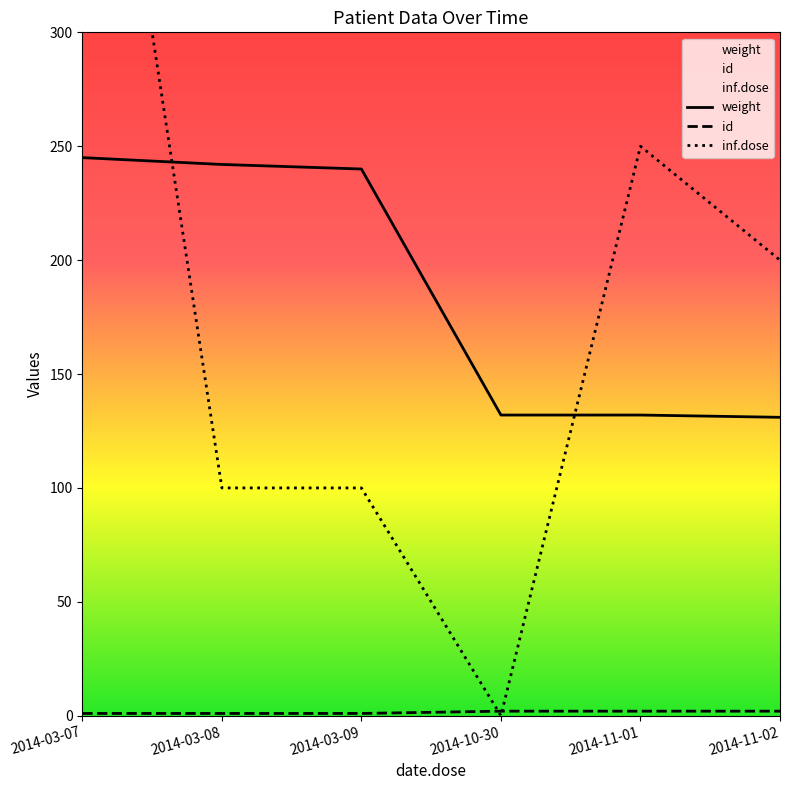

At how many categories does at least one series exceed 464?

1